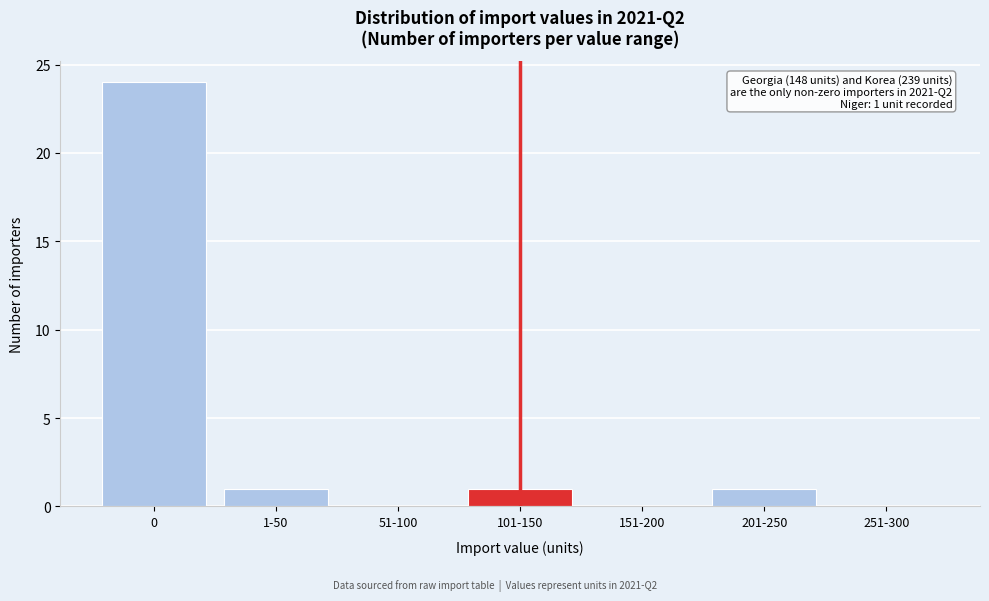

Reading left to right, list all the values displayed in this chart.

0=24	1-50=1	51-100=0	101-150=1	151-200=0	201-250=1	251-300=0